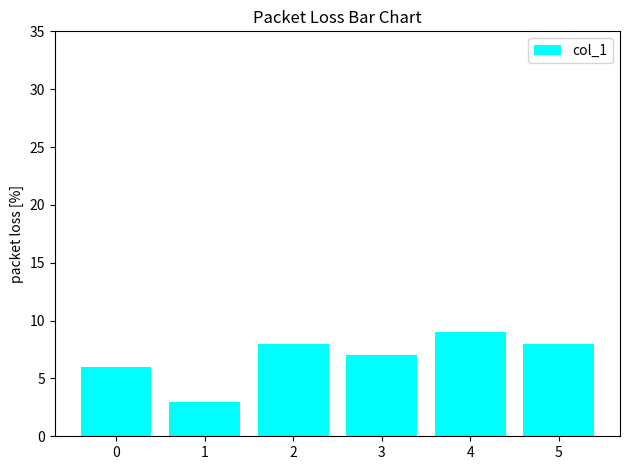

Reading left to right, extract all data points from this chart.

6	3	8	7	9	8